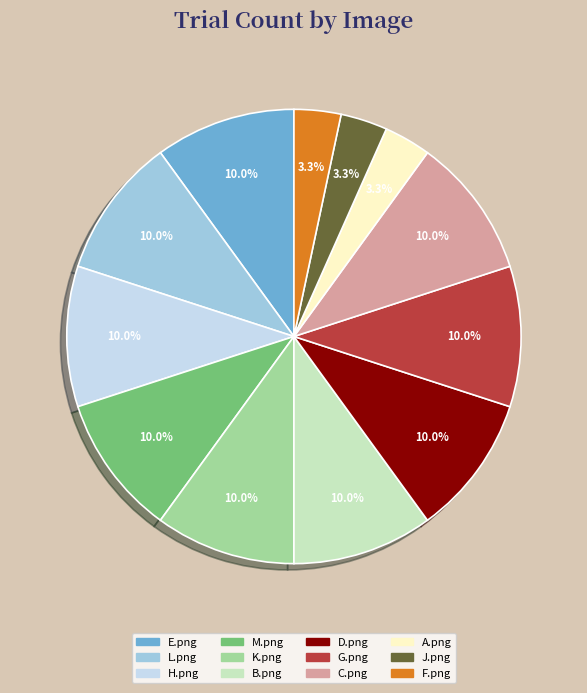

Combined, do K.png and B.png account for over 50%?

No